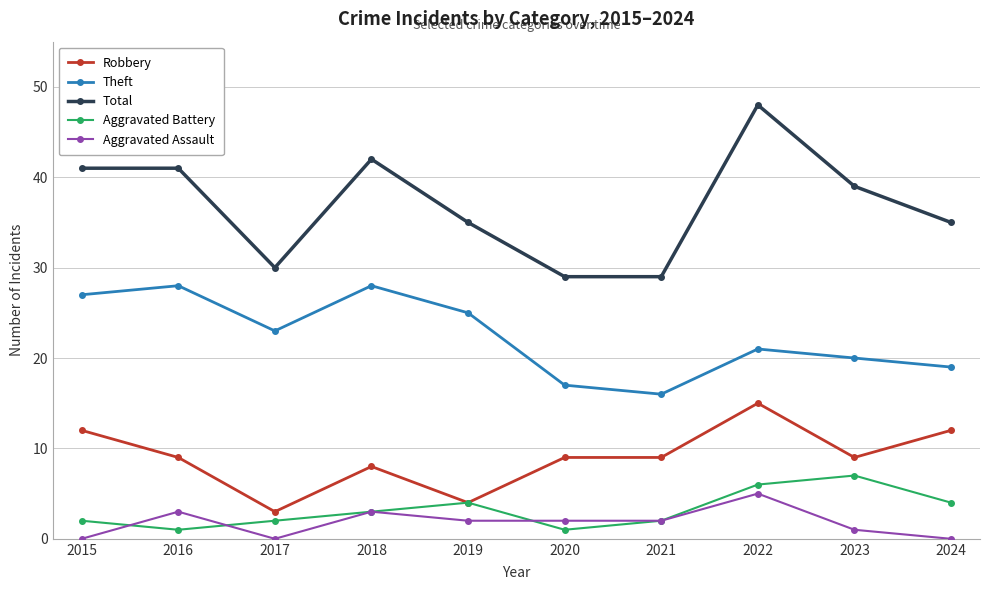

The value of Theft at 2020 is 6. True or false?

False